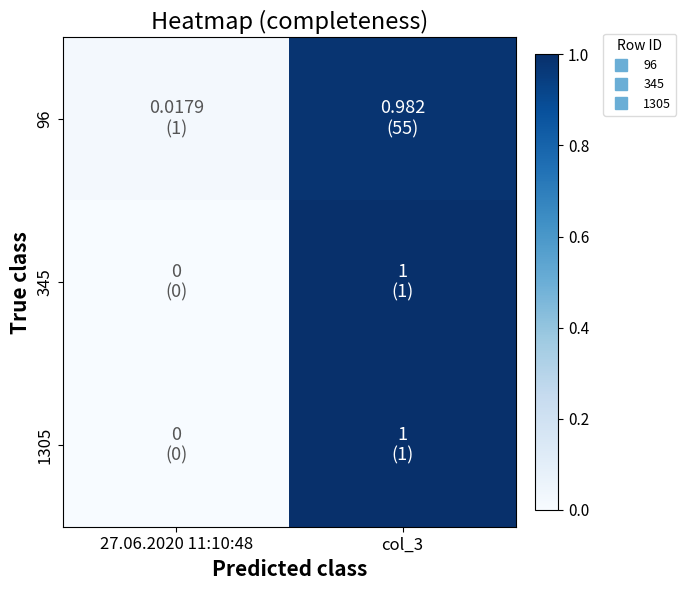

Reading left to right, list all the values displayed in this chart.

96: 27.06.2020 11:10:48=0.0	col_3=1.0
345: 27.06.2020 11:10:48=0.0	col_3=1.0
1305: 27.06.2020 11:10:48=0.0	col_3=1.0